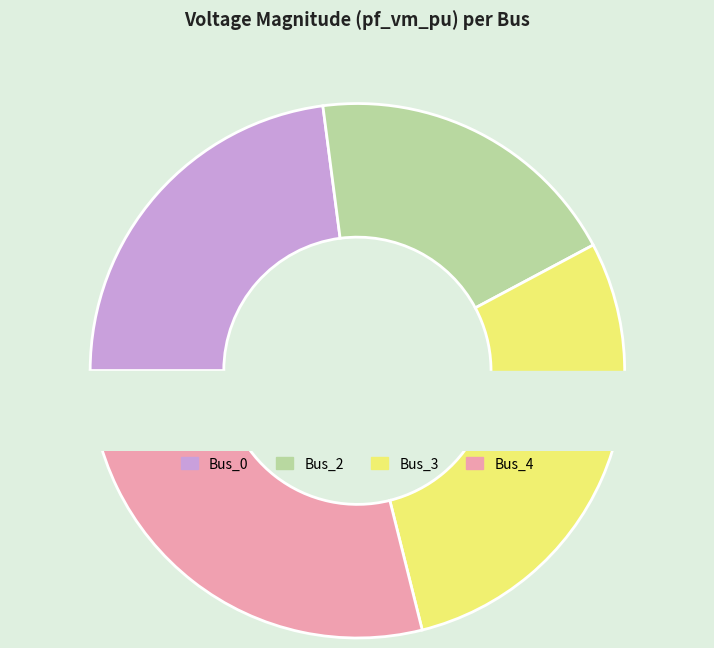

Rank the categories by value from highest to lowest.

Bus_3, Bus_4, Bus_0, Bus_2